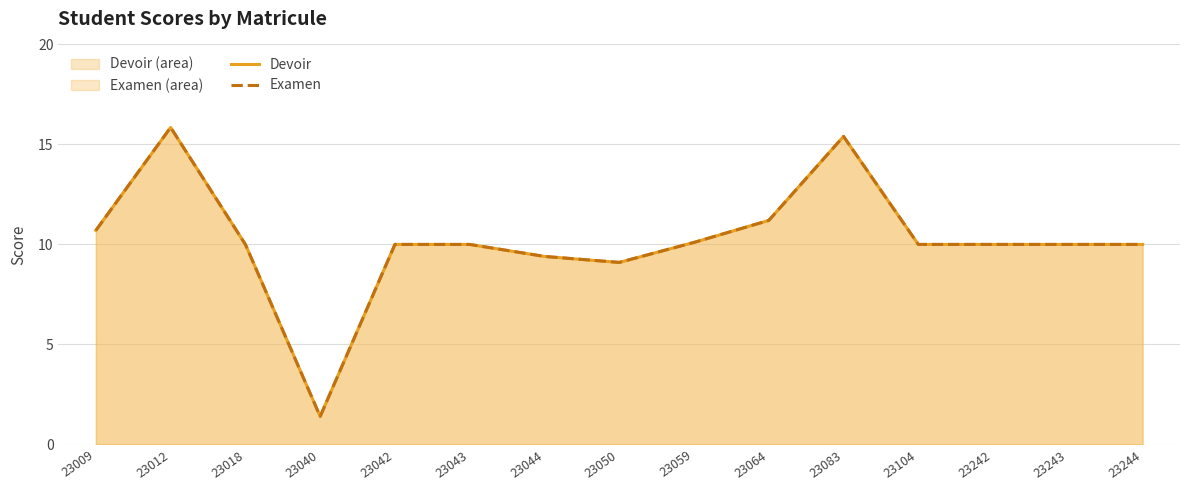

At 23050, list the series in order from largest to smallest.

Devoir, Examen